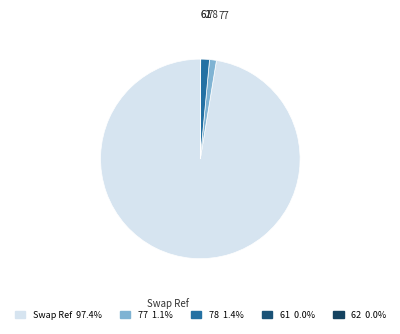

Approximately how many times larger is the value at 77 compared to 78?

0.8